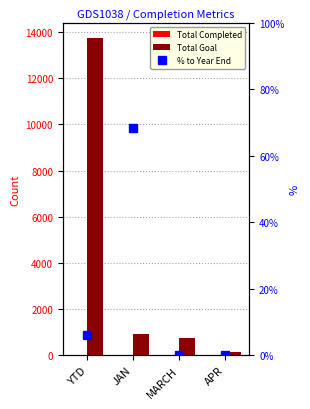

What is the total value across all series at APR?

159.0